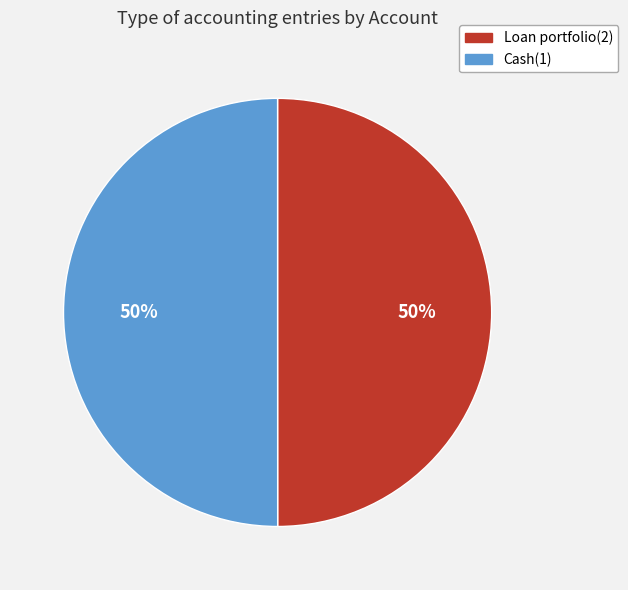

Do Cash(1) and Loan portfolio(2) together represent more than half of the pie?

Yes